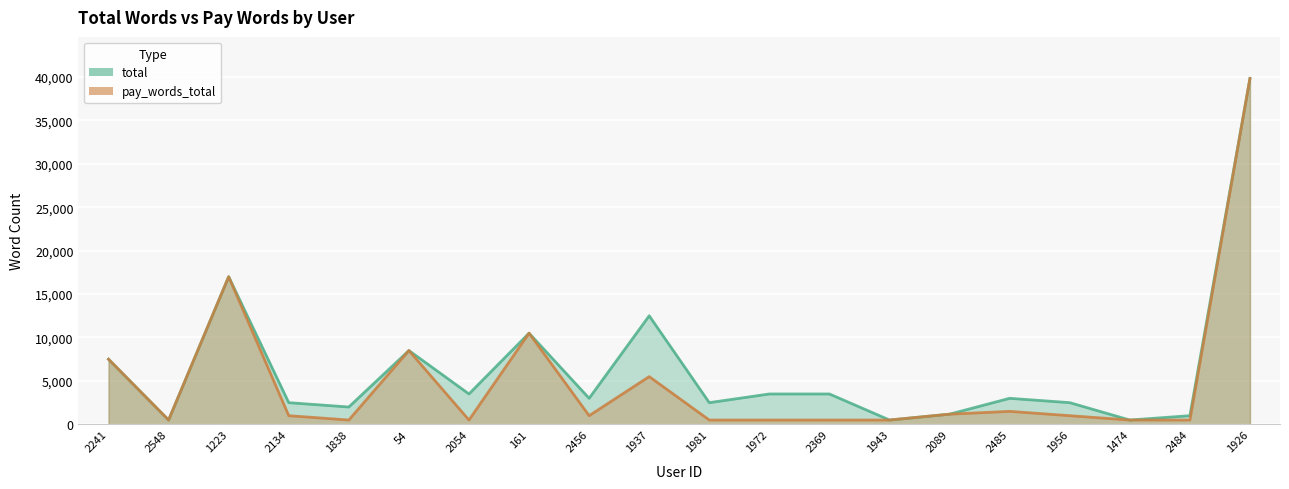

What is the sum of the total values at 1972 and 54?

12000